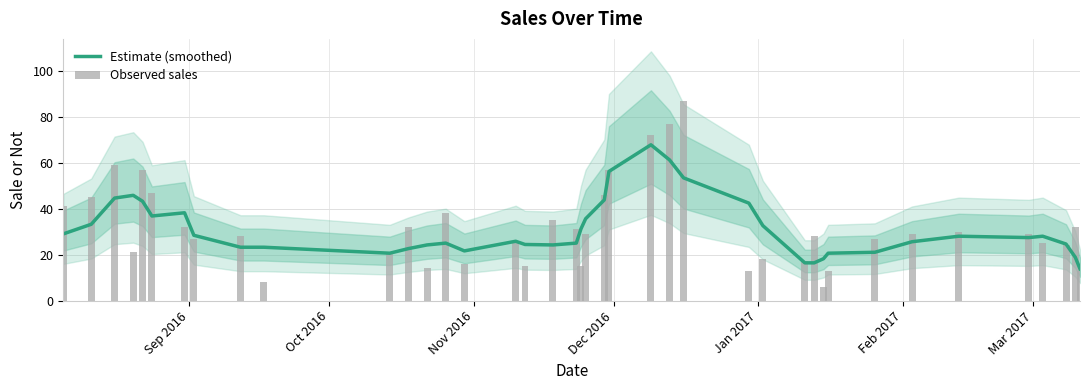

Reading left to right, extract all data points from this chart.

Estimate (smoothed): 29.0	33.2	44.6	45.8	43.2	36.8	38.2	28.4	23.2	23.2	20.6	22.6	24.2	25.0	21.6	25.8	24.4	24.2	25.0	31.2	35.6	43.8	56.2	67.8	61.2	53.4	42.4	32.6	16.4	16.4	18.2	20.6	21.0	25.6	28.0	27.4	28.0	24.6	18.8	13.8
Observed sales: 41.0	45.0	59.0	21.0	57.0	47.0	32.0	27.0	28.0	8.0	21.0	32.0	14.0	38.0	16.0	25.0	15.0	35.0	31.0	15.0	29.0	46.0	57.0	72.0	77.0	87.0	13.0	18.0	17.0	28.0	6.0	13.0	27.0	29.0	30.0	29.0	25.0	24.0	32.0	13.0